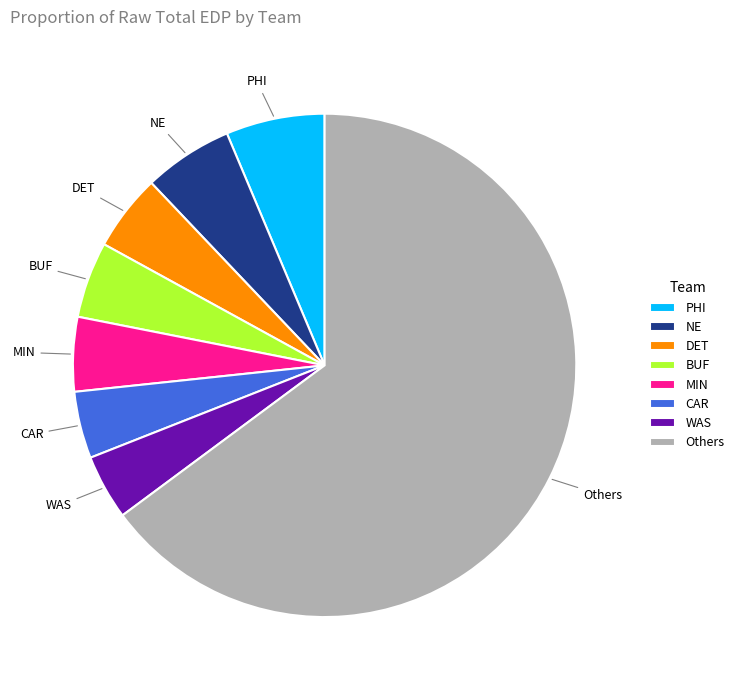

Does any single category account for the majority?

Yes